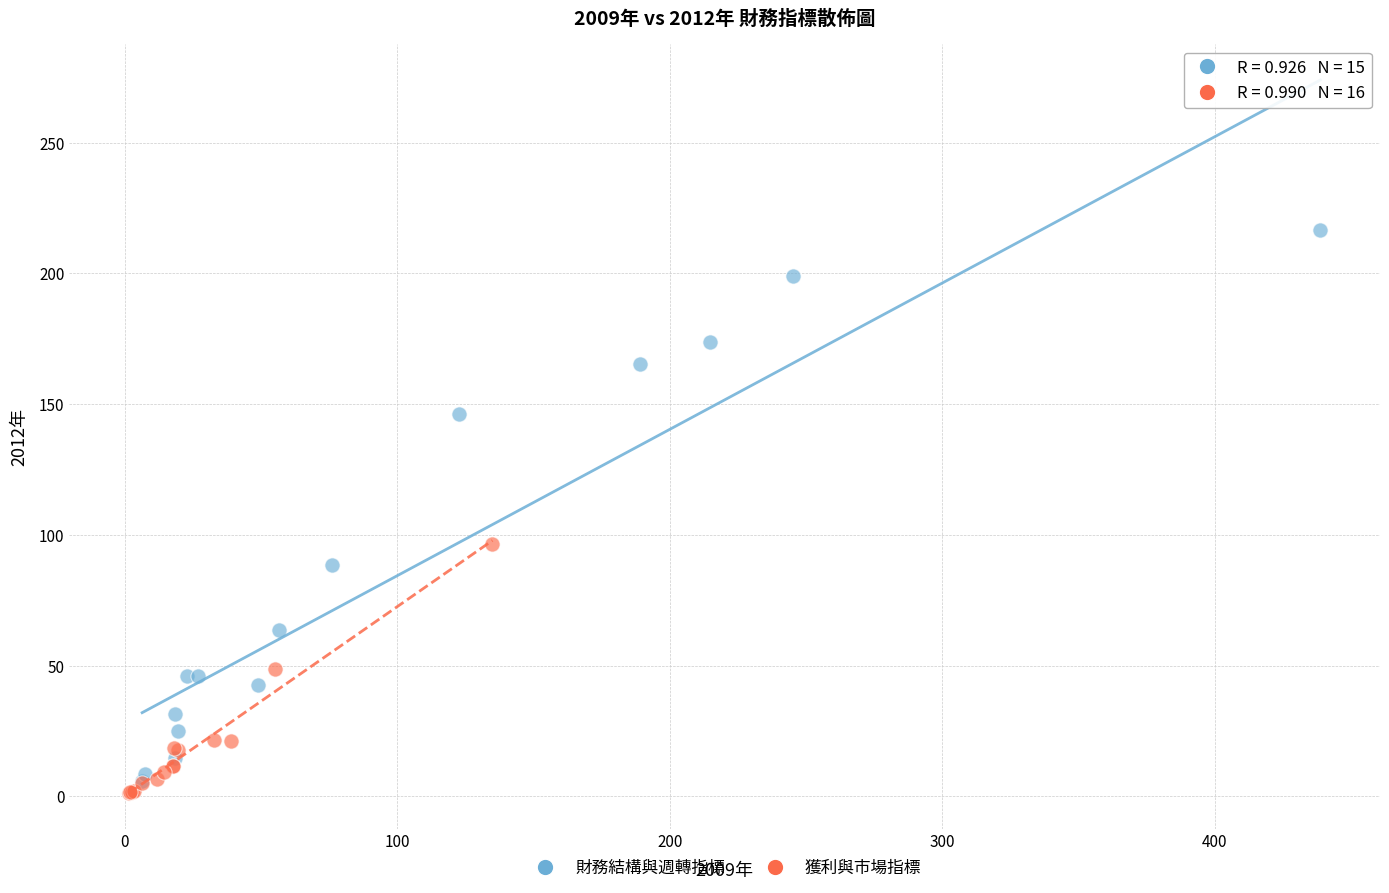

Which series has the widest spread of Y values?

財務結構與週轉指標